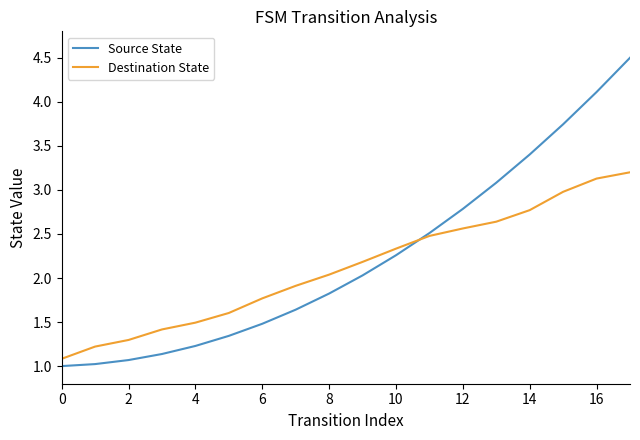

What is the maximum value for Source State?

4.5